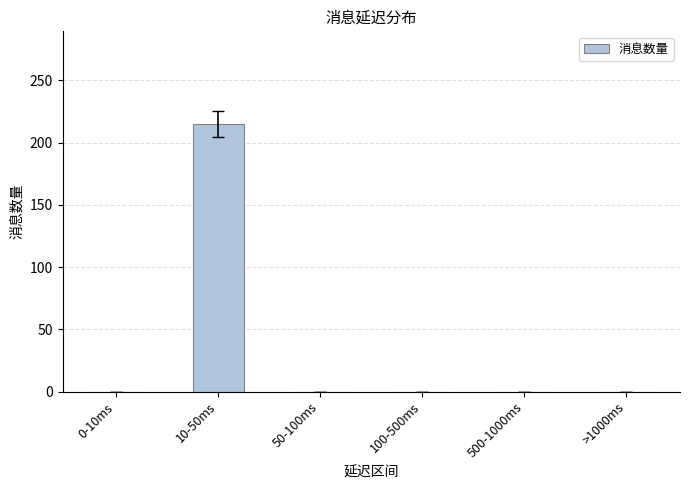

The value at 500-1000ms is 0. True or false?

True